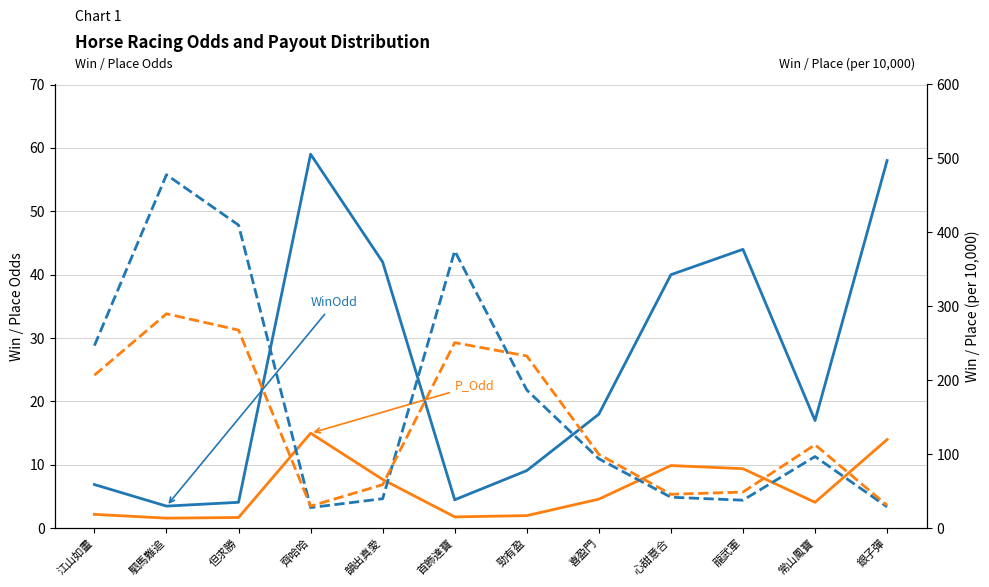

Between 江山如畫 and 勁有盈, which series saw the biggest shift?

WinInTenThousand